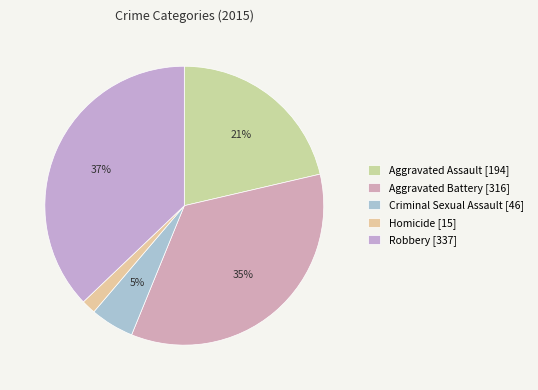

Rank the categories by value from lowest to highest.

Homicide, Criminal Sexual Assault, Aggravated Assault, Aggravated Battery, Robbery